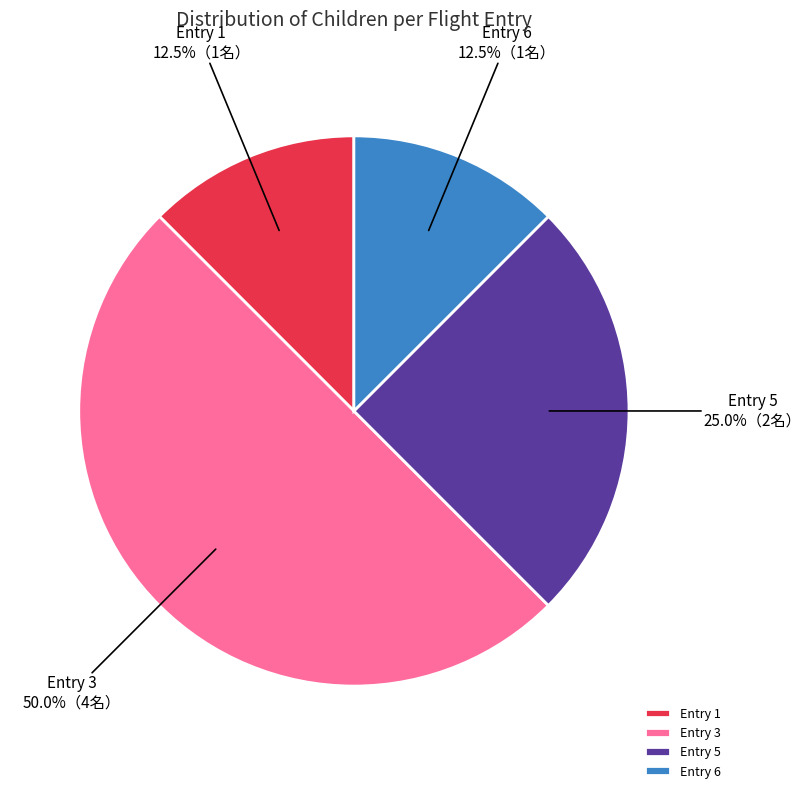

Between Entry 6 and Entry 5, which is larger?

Entry 5